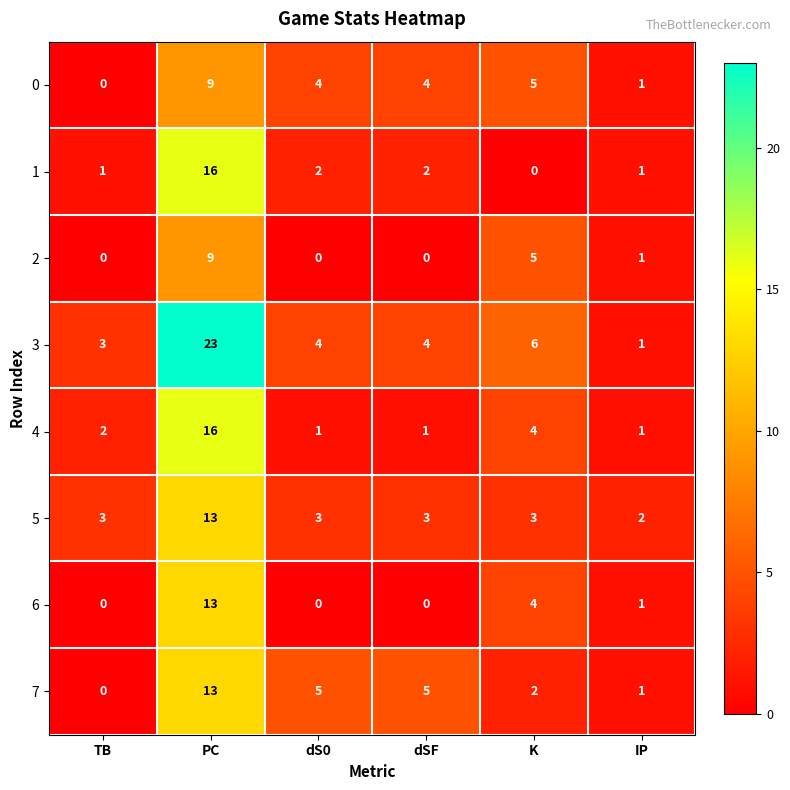

What is the greatest value displayed?

23